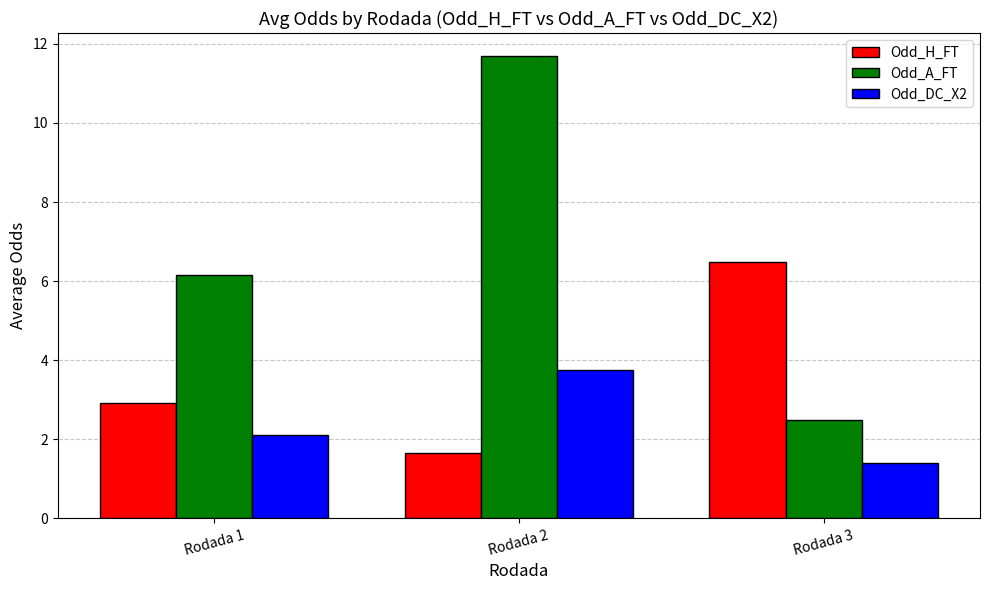

Which series has the widest spread of values?

Odd_A_FT